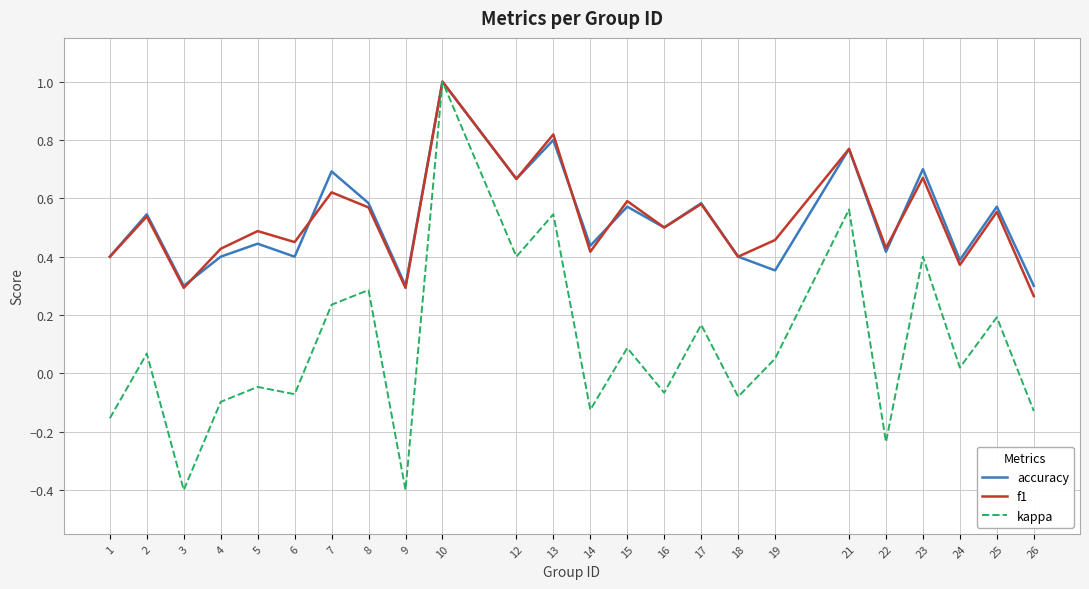

Does the chart display data point markers on the line(s)?

No